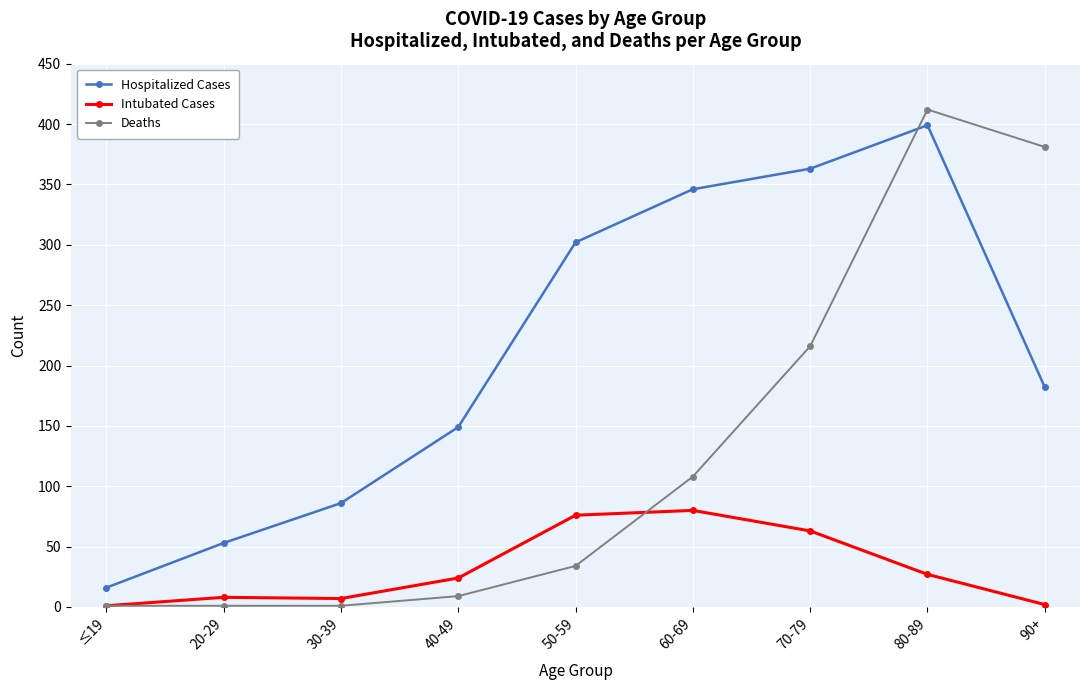

The value of Deaths at 80-89 is 412. True or false?

True